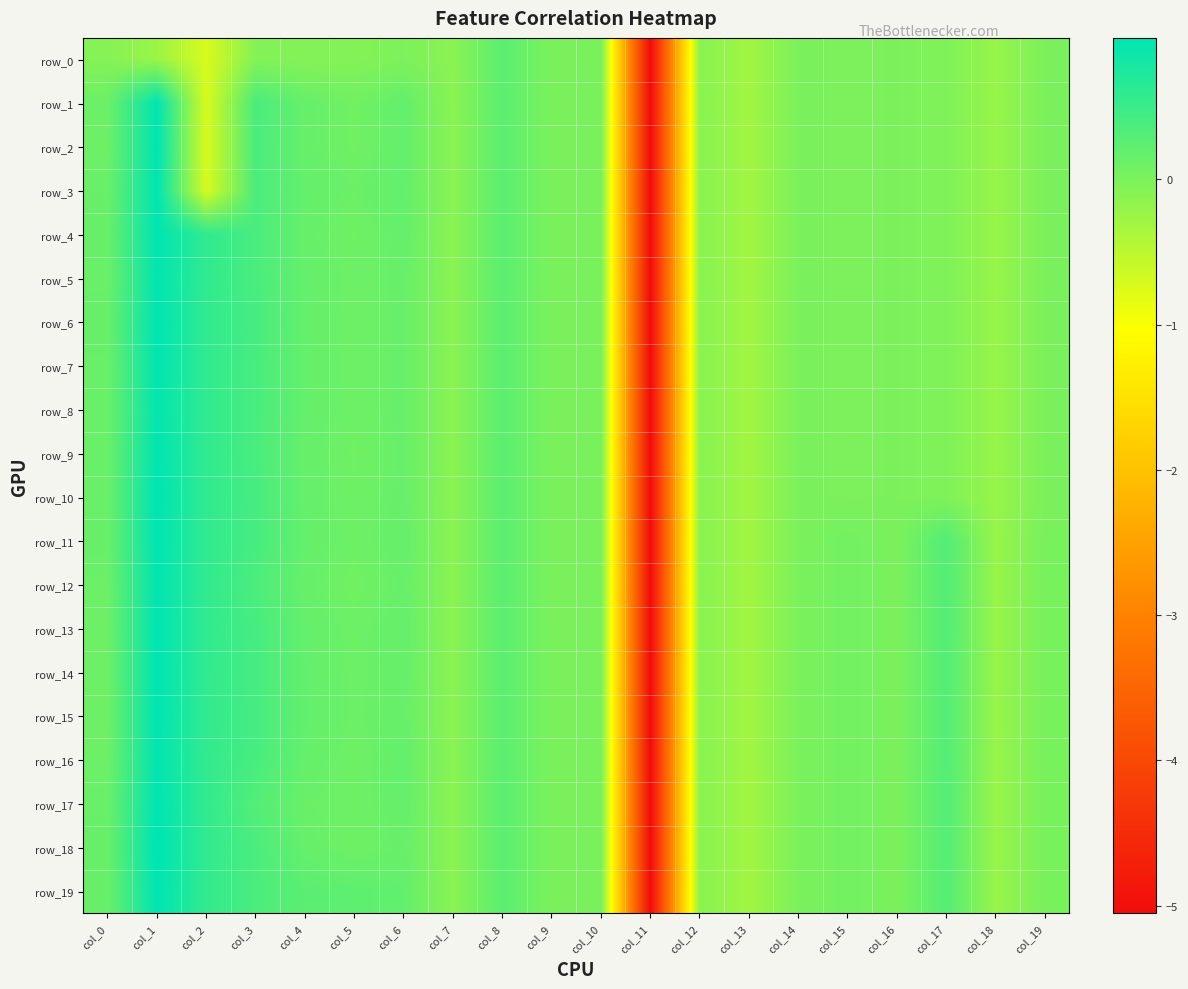

Is the value of row_19 at col_7 greater than the value of row_11 at col_4?

No